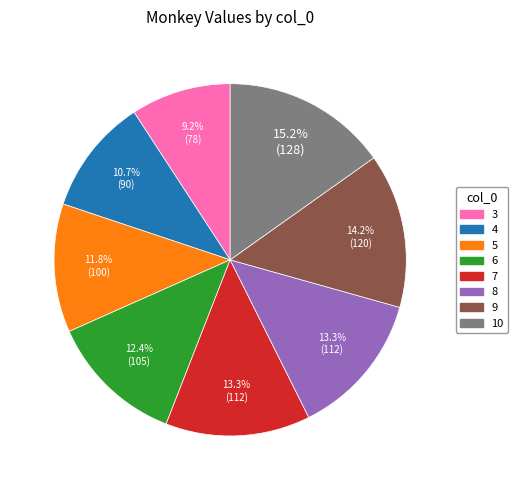

Does 4 represent more than half of the total?

No